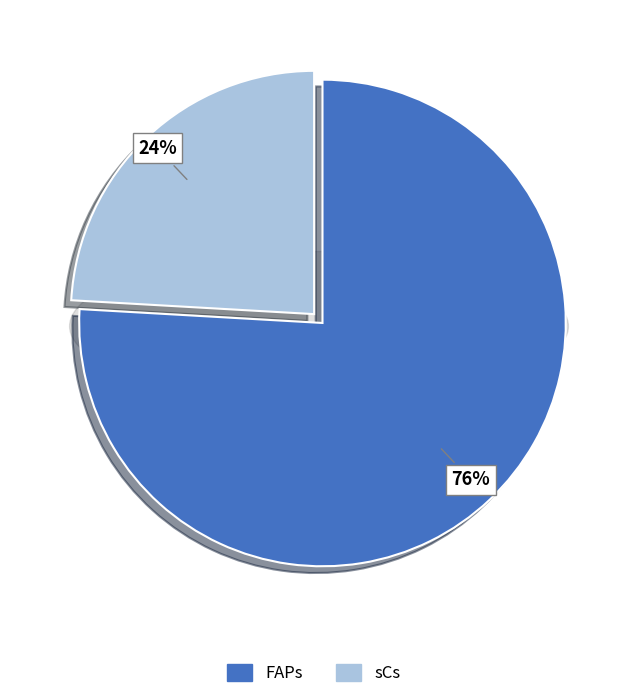

To the nearest percent, what percentage of the pie is sCs?

24%